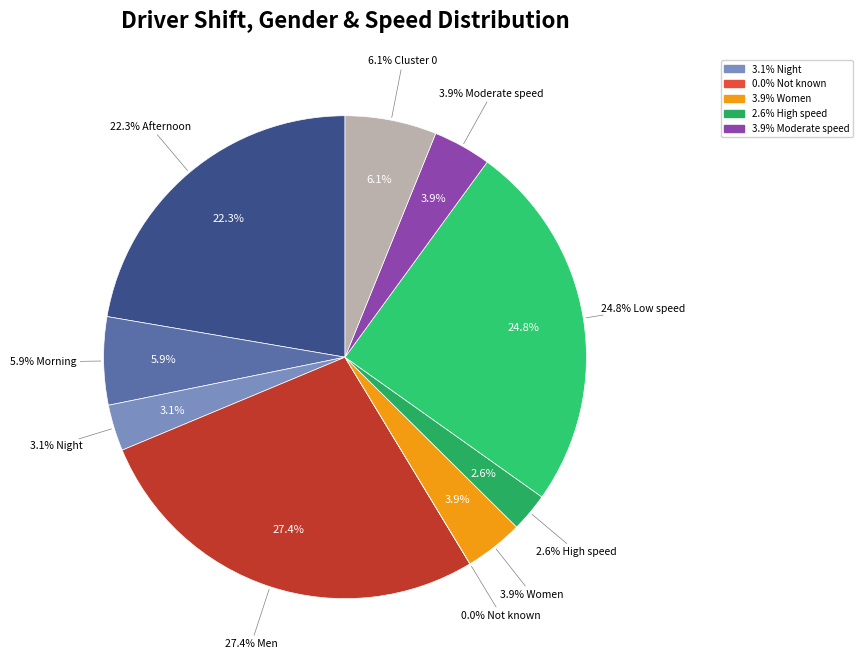

Which has a higher value, High speed or Low speed?

Low speed